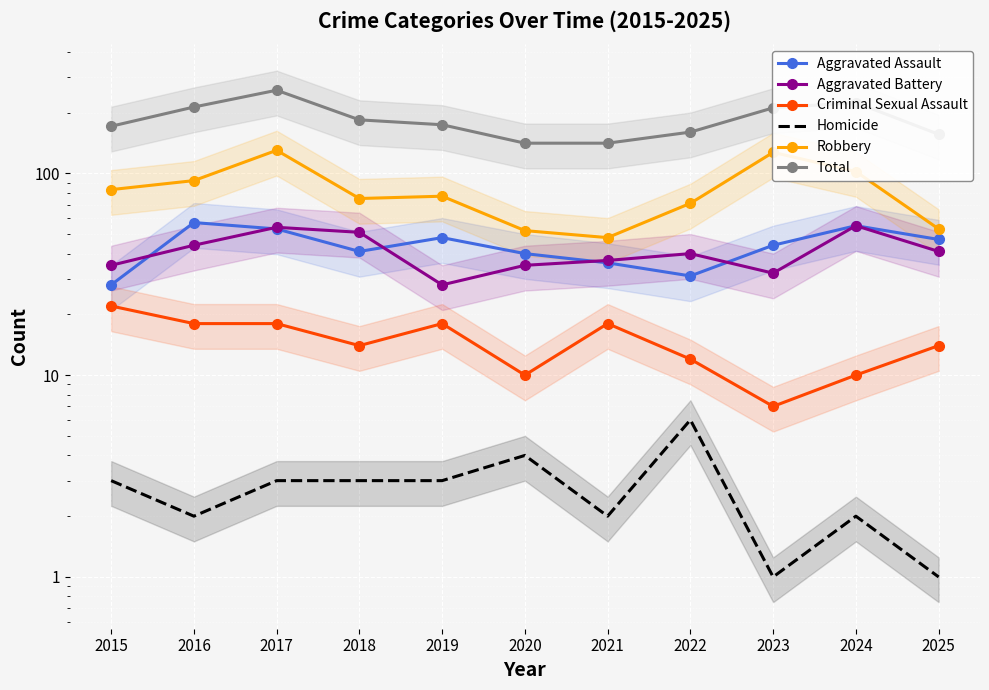

How many data points in Total are less than 174?

5